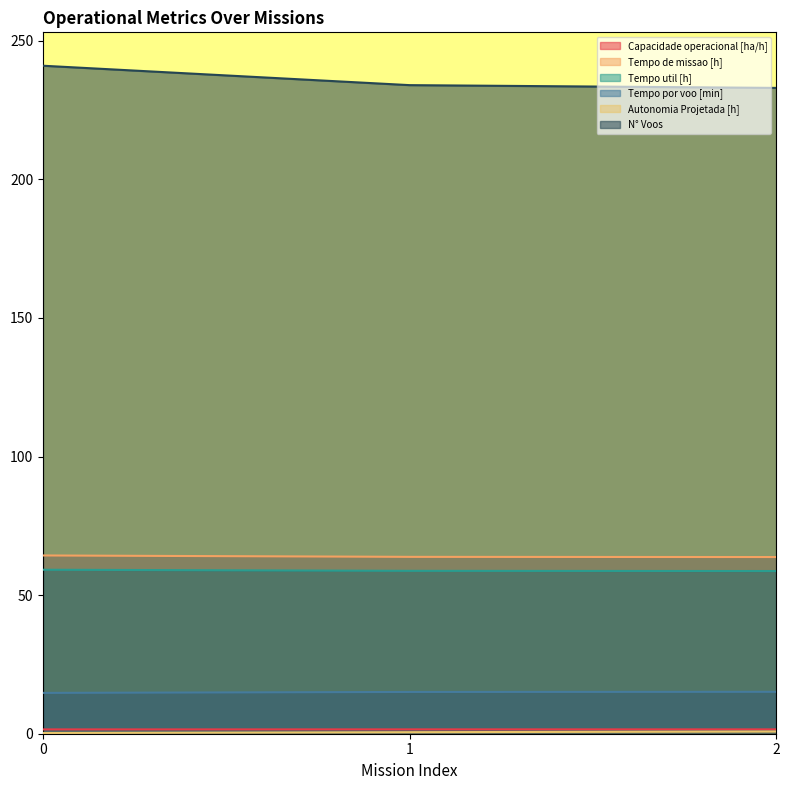

The value of Autonomia Projetada [h] at 2 is 0.2. True or false?

False